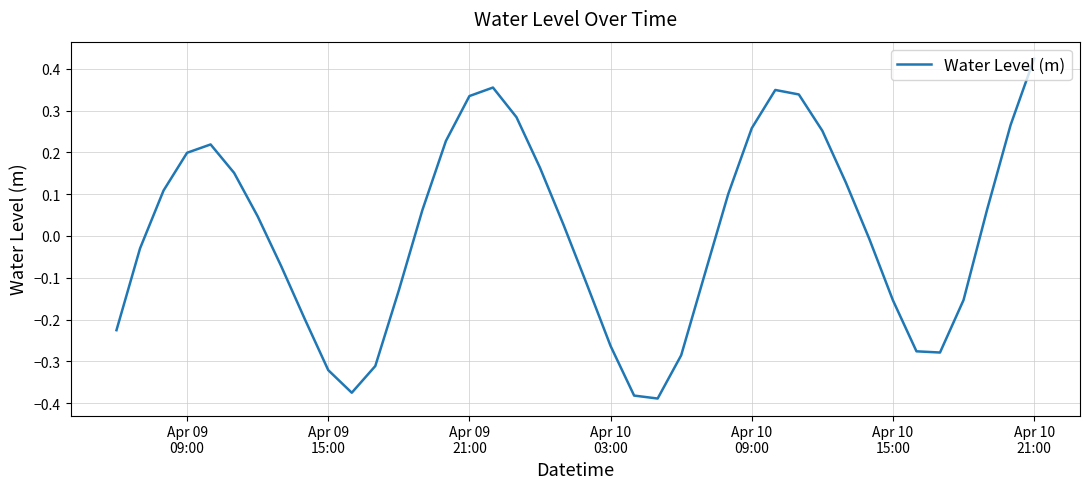

What is the difference between the maximum and minimum values?

0.8